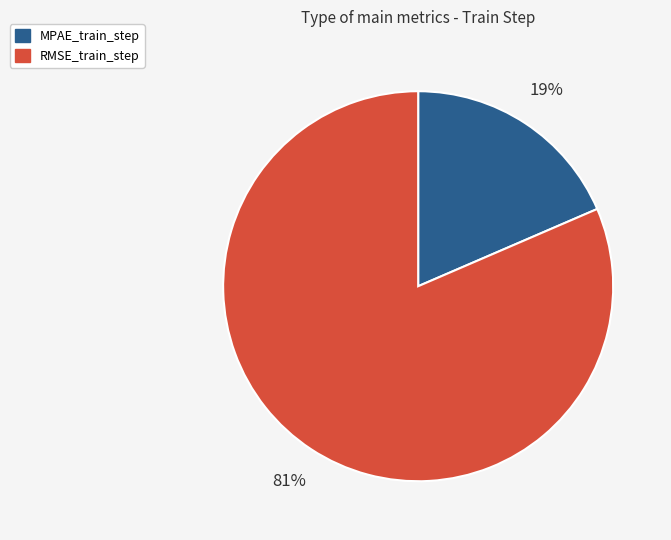

To the nearest percent, what is the combined percentage of MPAE_train_step and RMSE_train_step?

100%